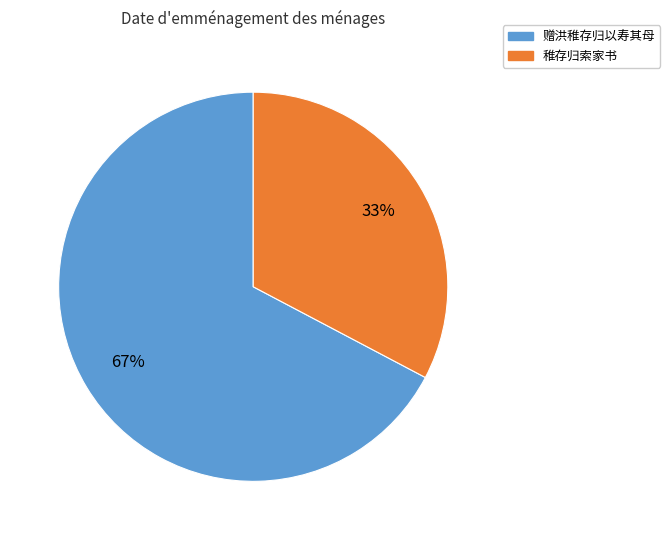

Does any single category account for the majority?

Yes